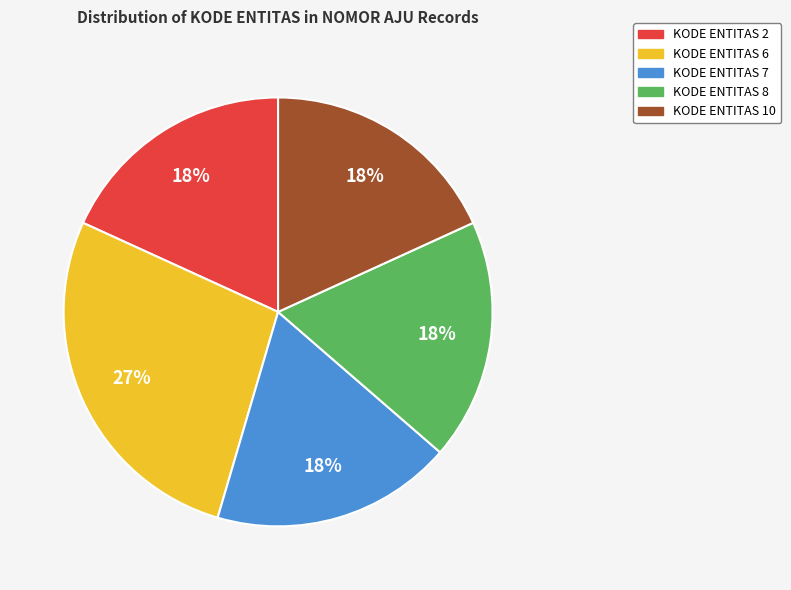

How many segments does this pie chart have?

5